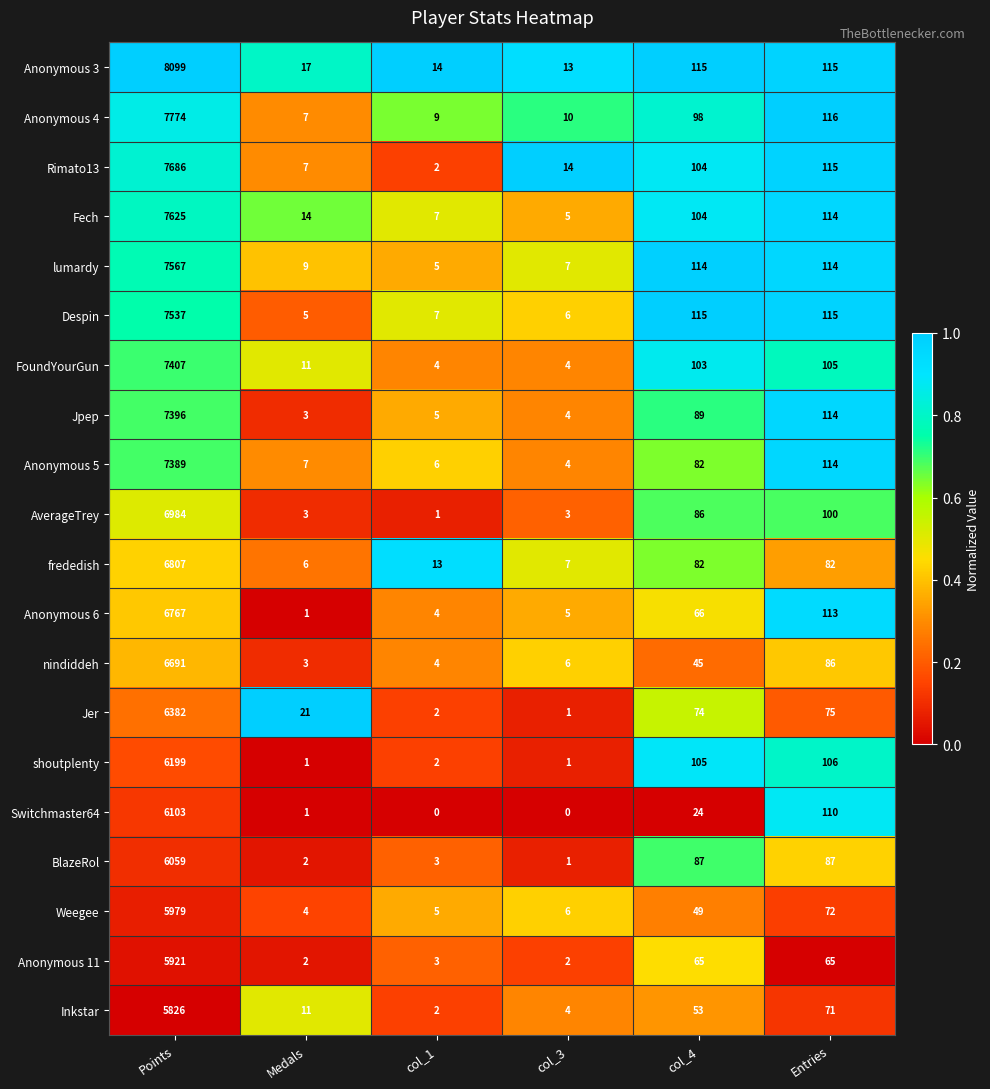

Which series has the widest spread of values?

Anonymous 3